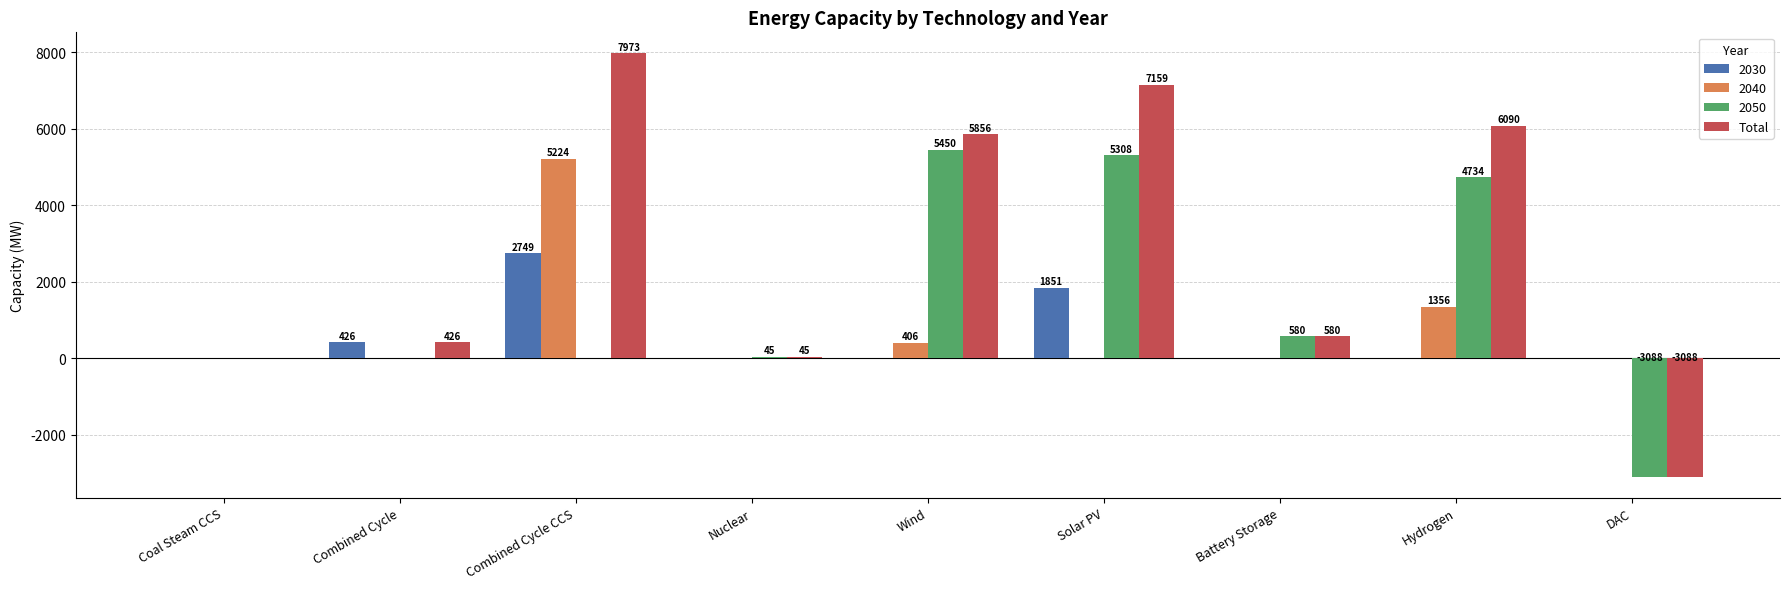

Which series has the largest total across all categories?

Total